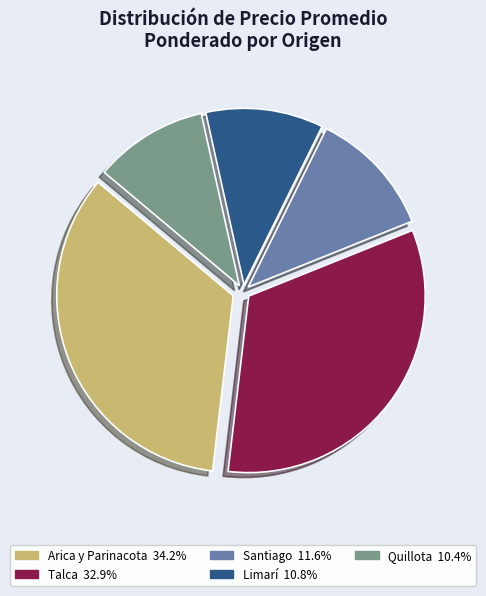

Do Santiago 11.6% and Talca 32.9% together represent more than half of the pie?

No